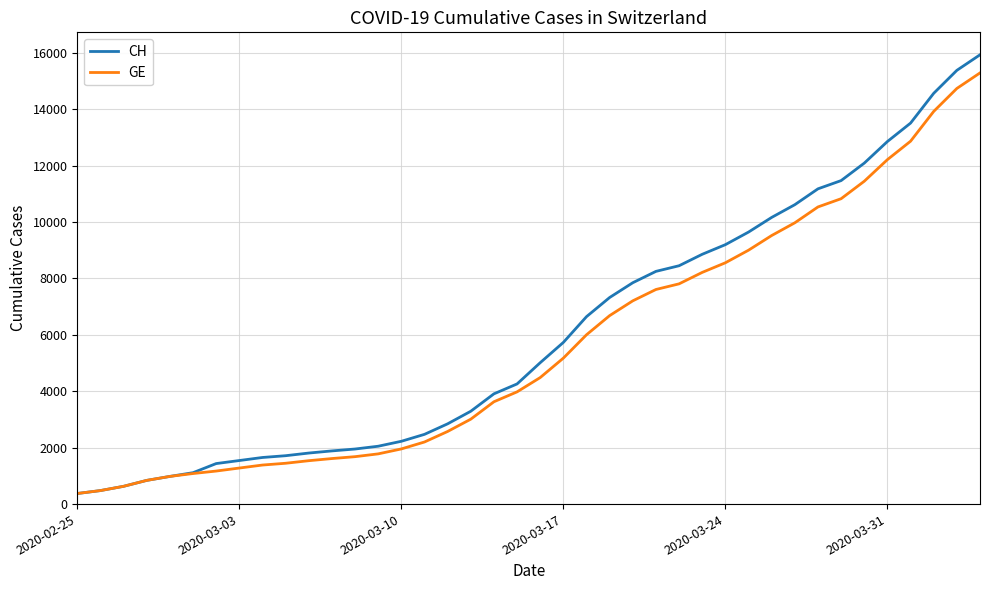

What is the smallest value displayed?

375